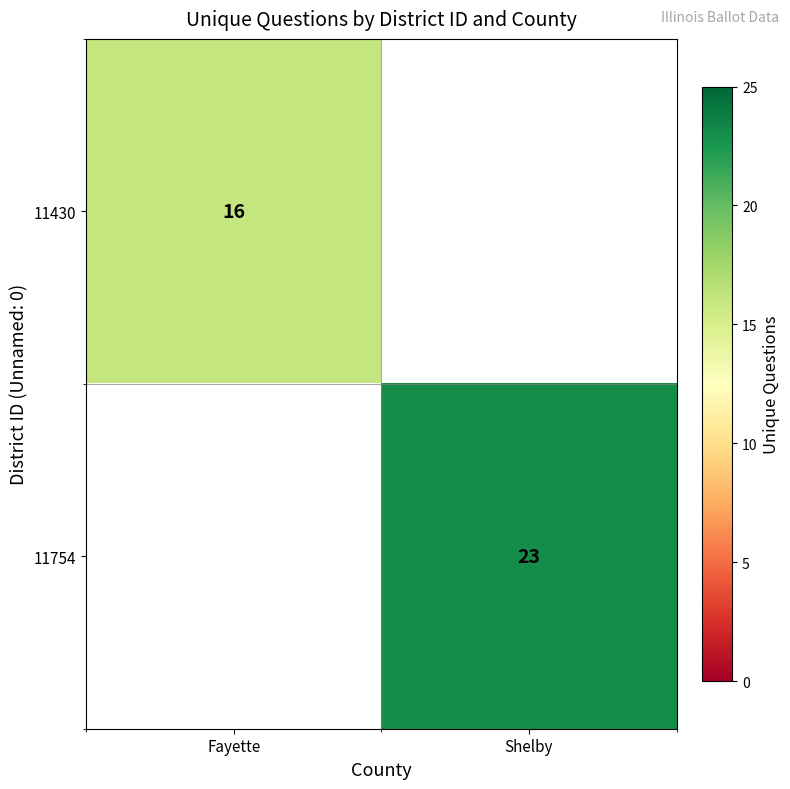

Between Shelby and Fayette, which is larger?

Fayette